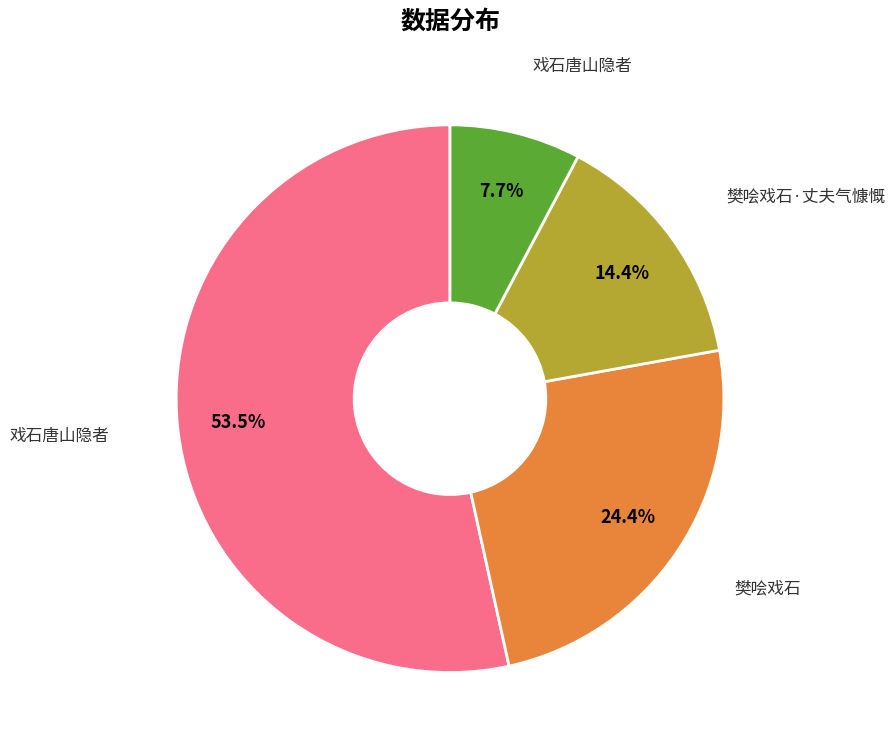

Is there any slice that represents more than half of the pie?

Yes